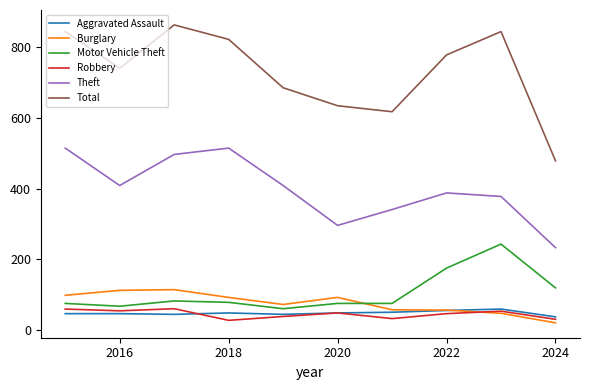

What is the minimum value shown in the chart?

20